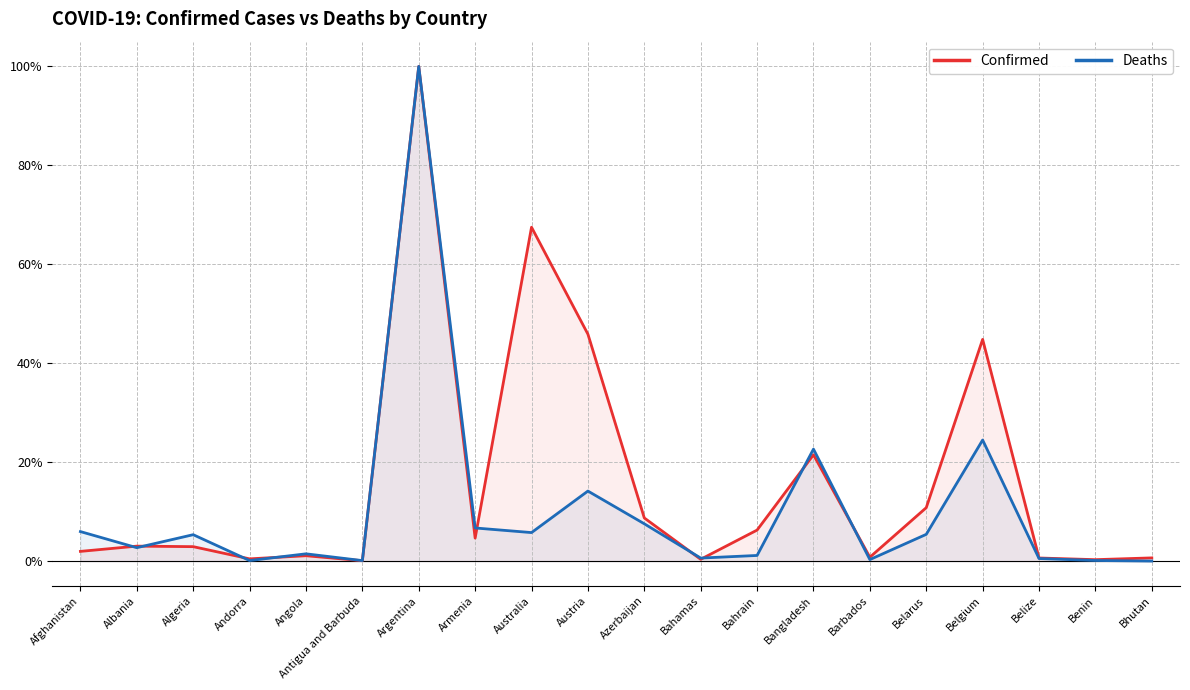

What position from the left is Belize?

18